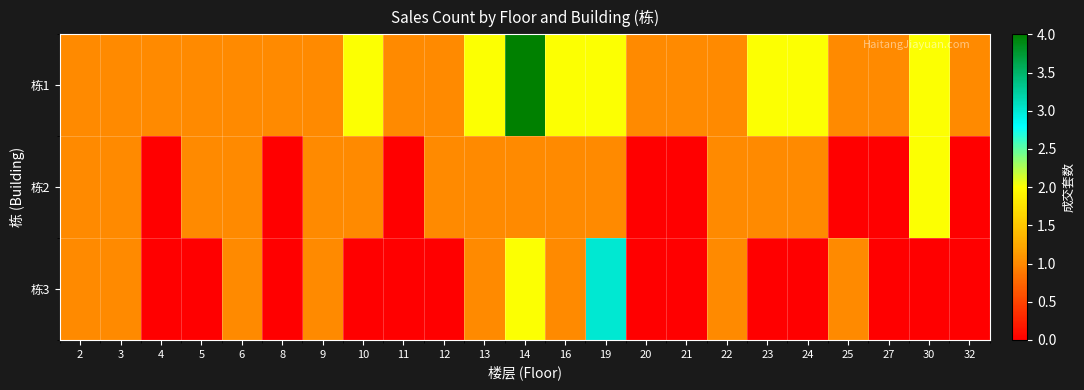

What is the total value across all series at 14?

7